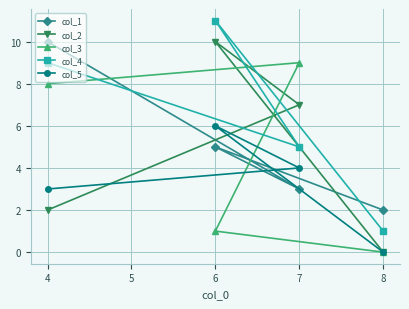

Is it true that col_5 equals 10 at 4?

False